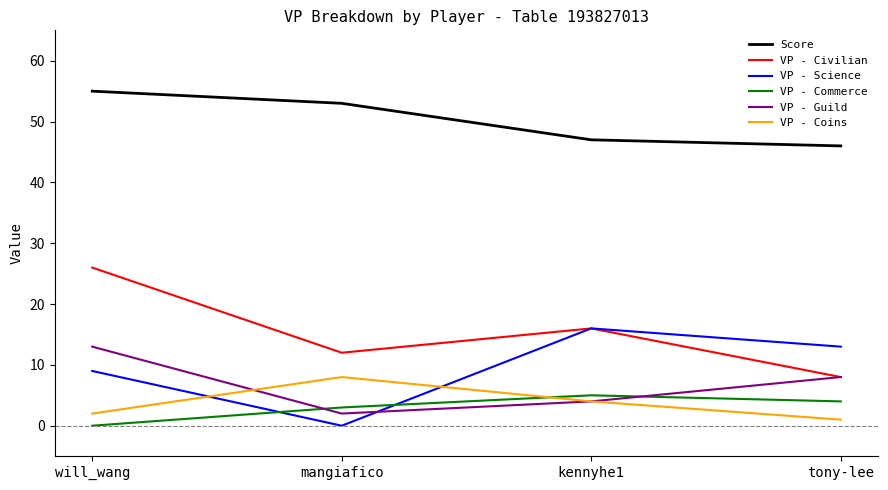

What position from the left is mangiafico?

2